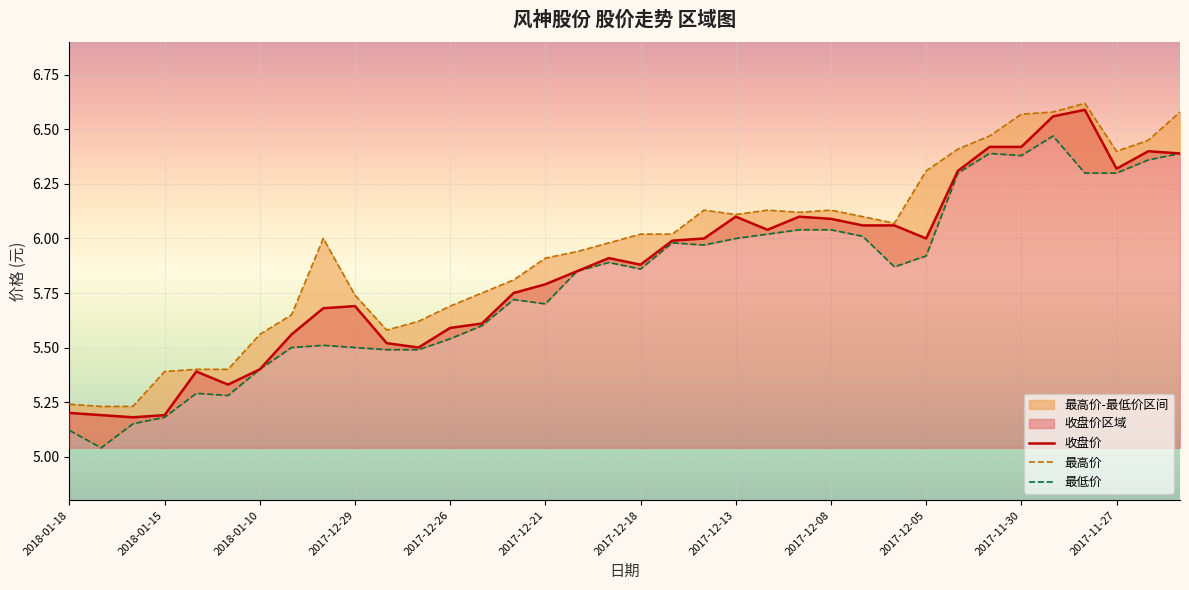

Rank the series by their maximum value, from highest to lowest.

最高价, 收盘价, 最低价